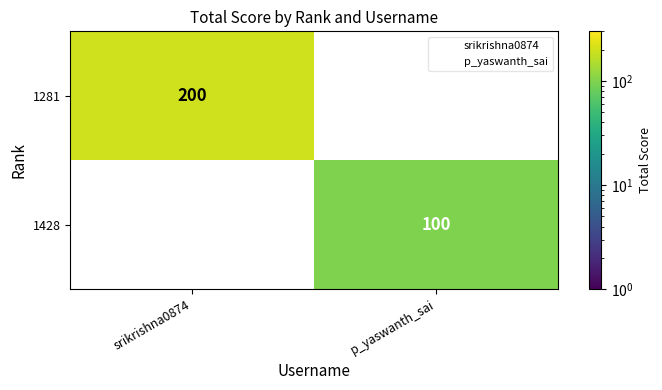

At which category does the chart reach its peak across all series?

srikrishna0874